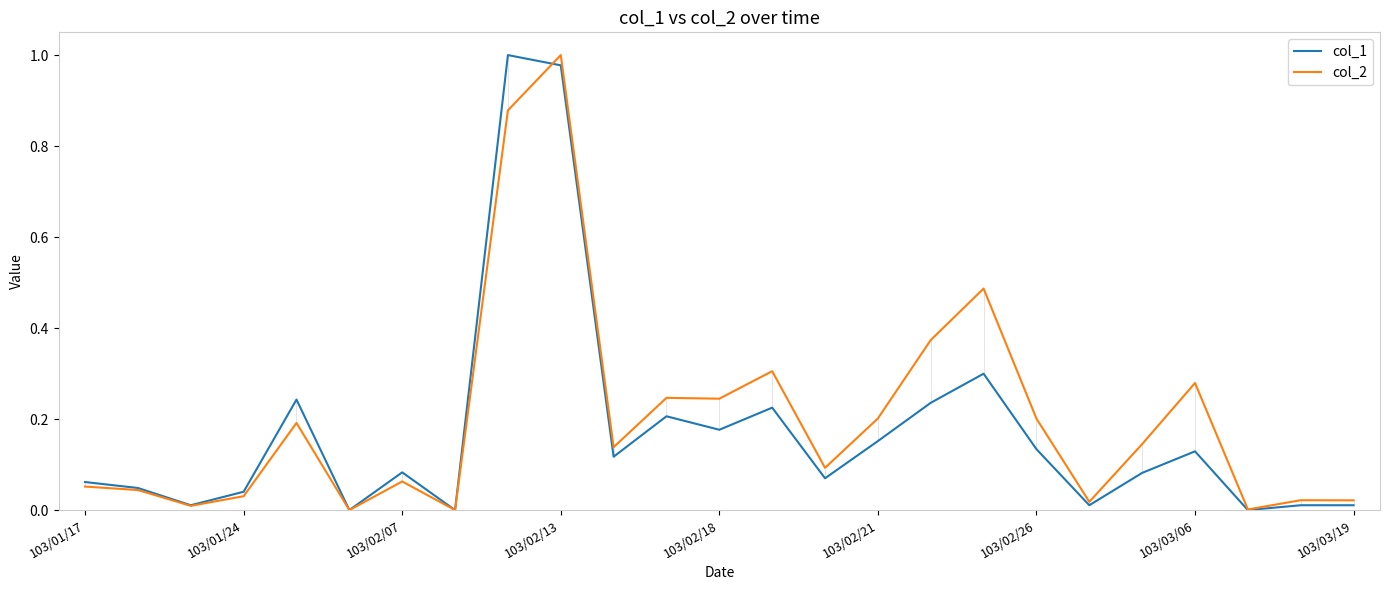

How many series are shown in this chart?

2